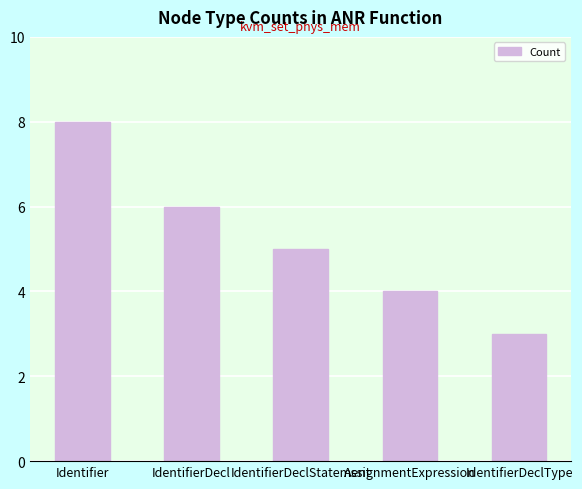

What is the difference between the maximum and minimum values?

5